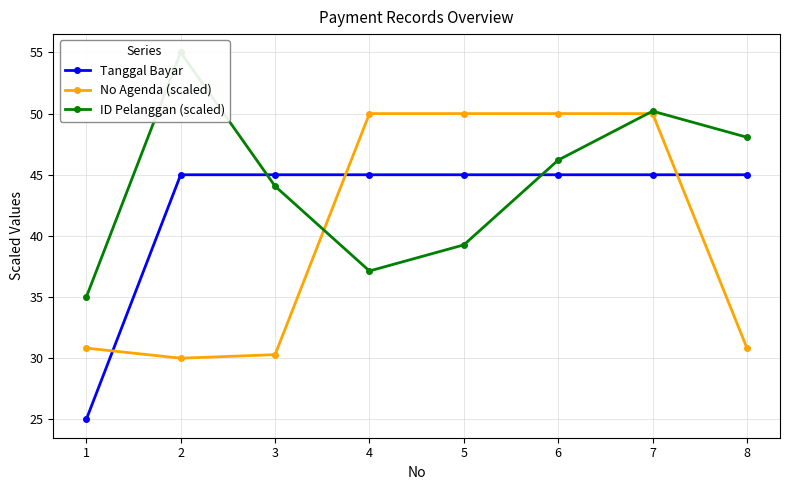

How many data points in ID Pelanggan (scaled) are less than 46?

4